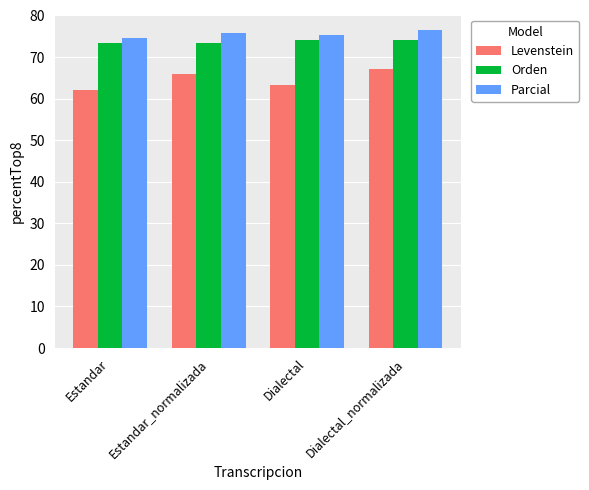

How many groups of bars are there?

4